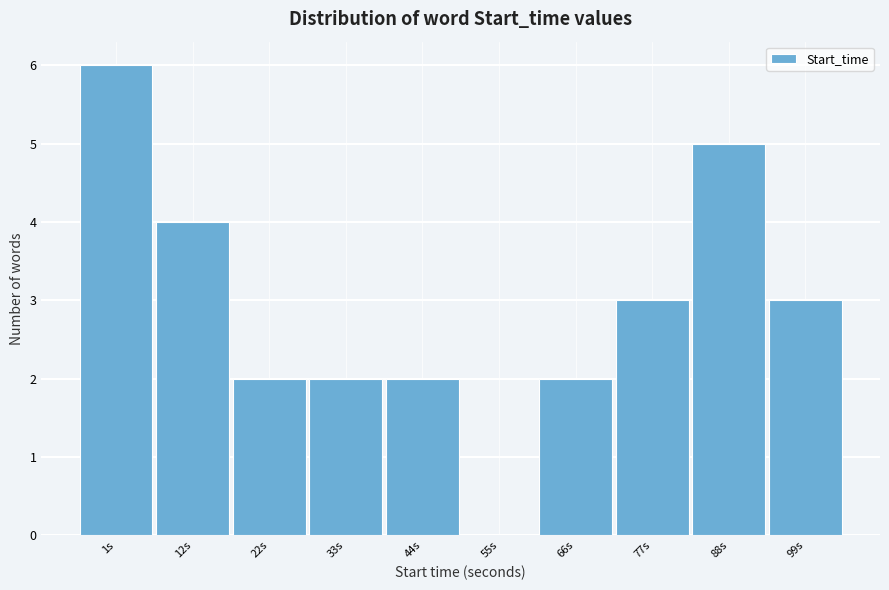

Reading right to left, extract all data points from this chart.

99s=3	88s=5	77s=3	66s=2	55s=0	44s=2	33s=2	22s=2	12s=4	1s=6